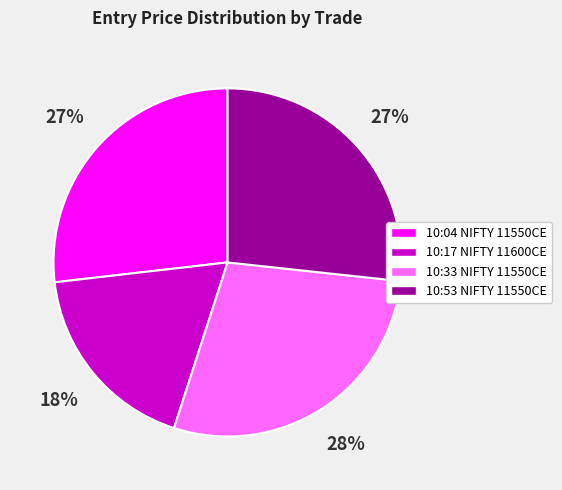

To the nearest percent, what is the average slice percentage?

25%